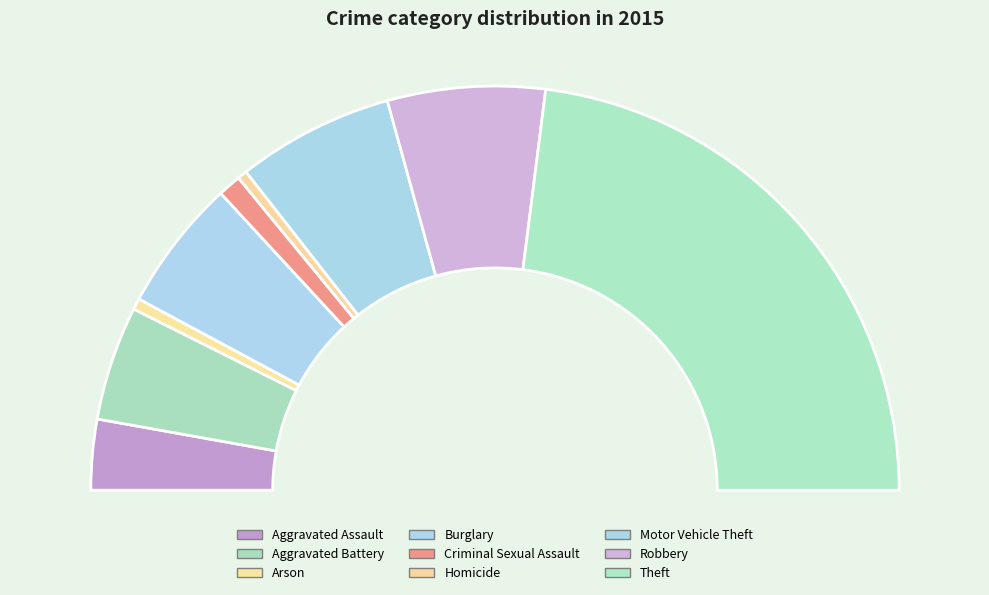

Do Aggravated Battery and Motor Vehicle Theft together represent more than half of the pie?

No